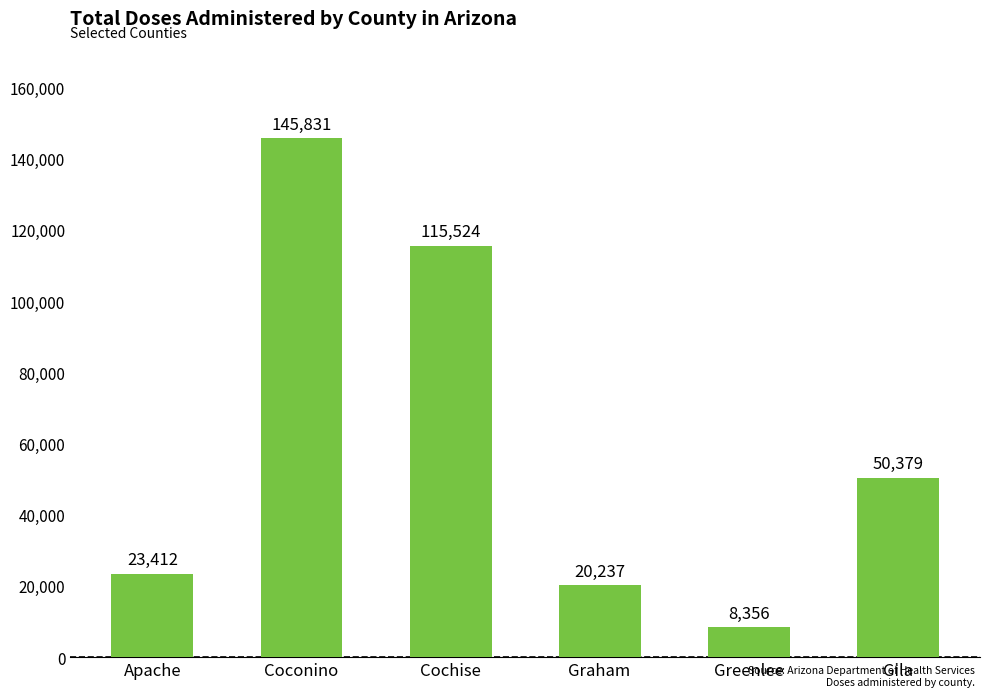

Where is the data nearest to the value 77093?

Gila